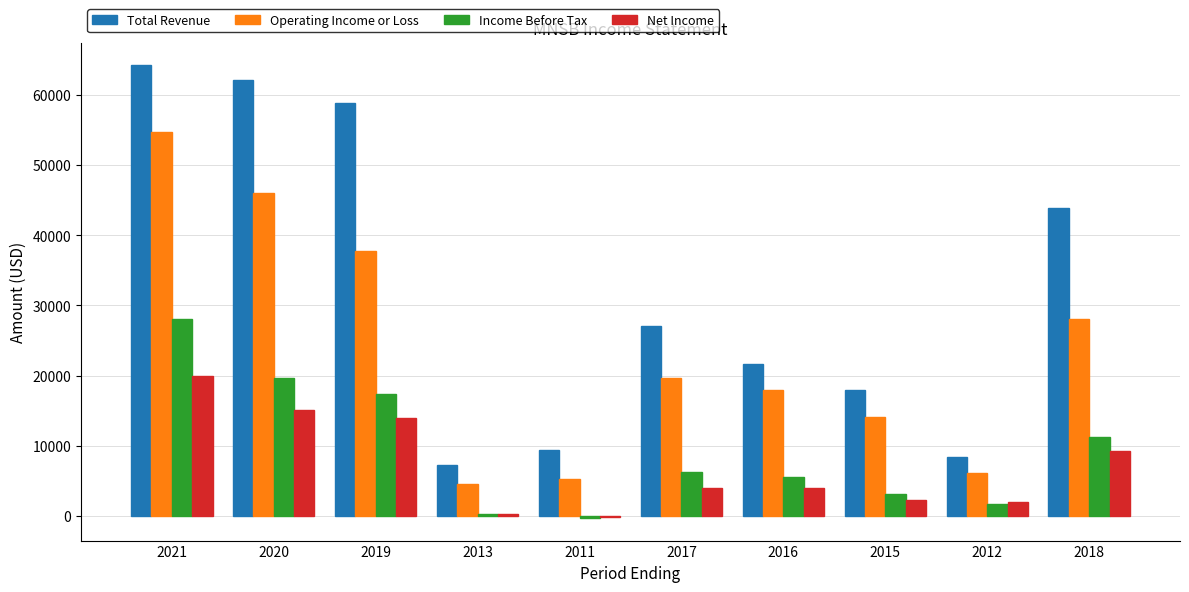

Which label corresponds to the largest value in the chart?

2021